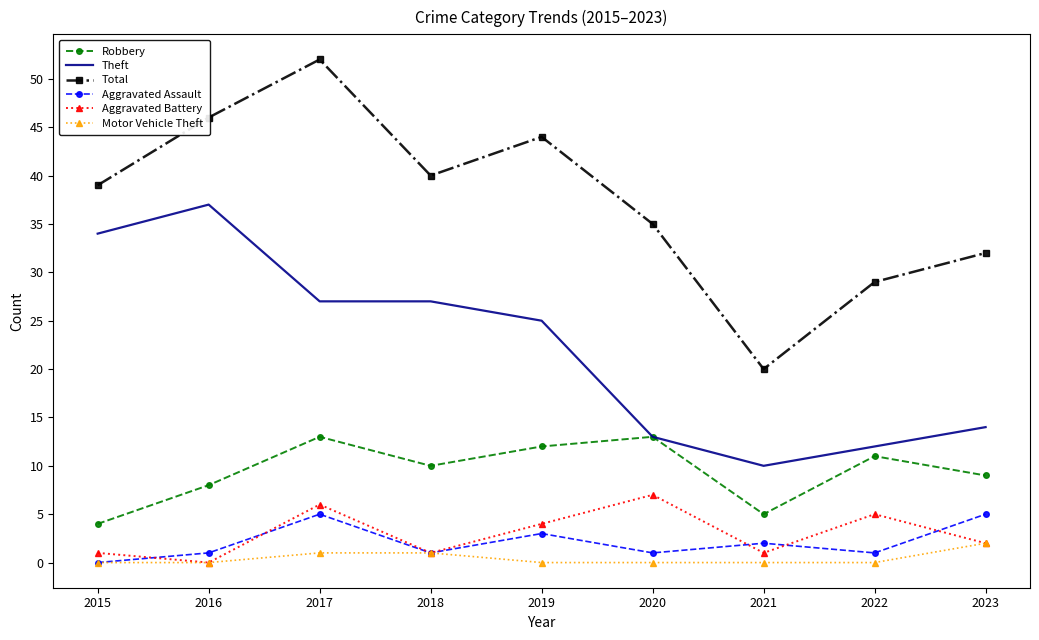

What are all the series names shown in the legend?

Robbery, Theft, Total, Aggravated Assault, Aggravated Battery, Motor Vehicle Theft